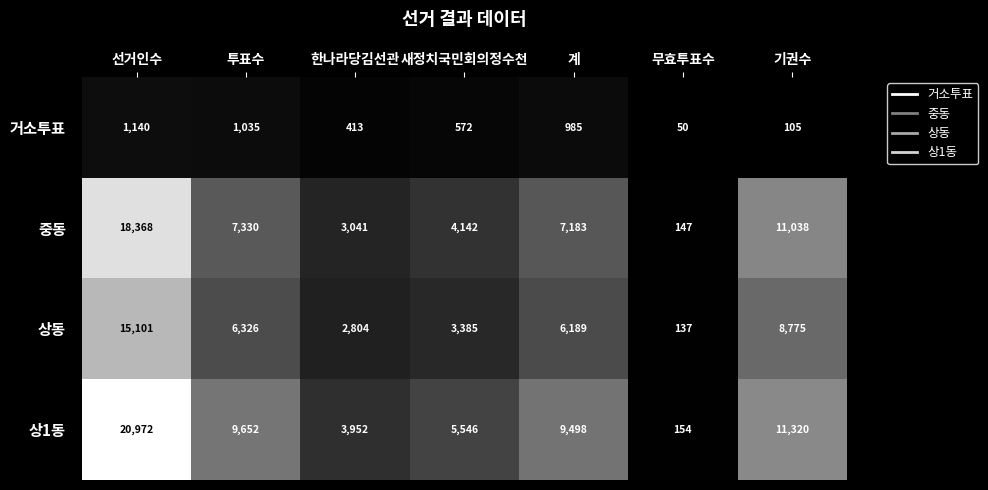

Which series has the largest total across all categories?

상1동